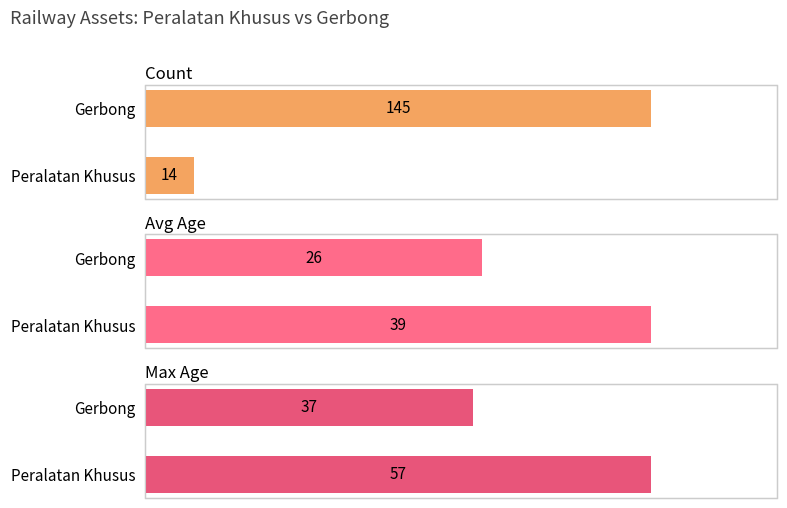

How many bars are there in total?

6